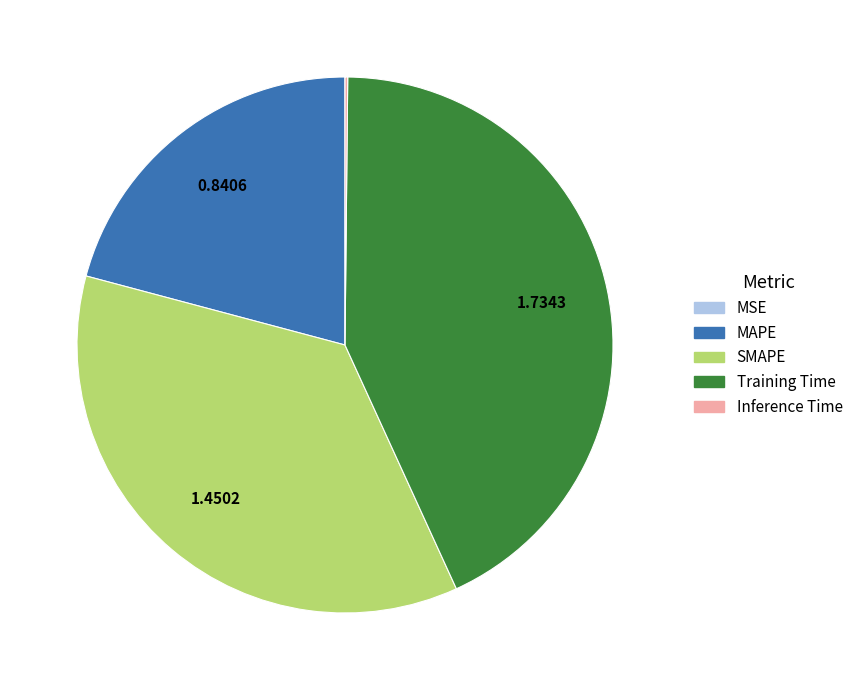

Does SMAPE represent more than half of the total?

No